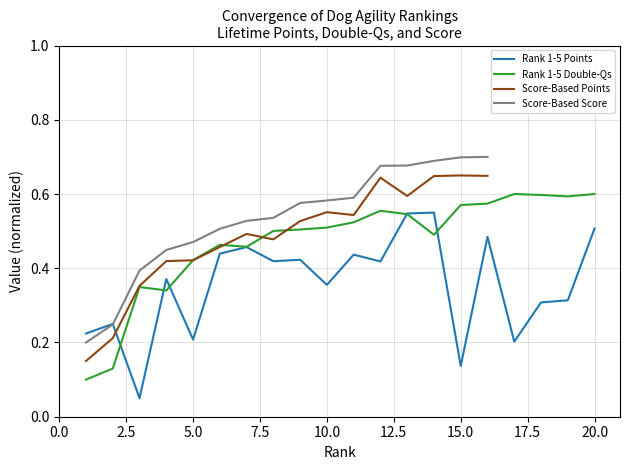

At which category does Rank 1-5 Double-Qs reach its first local peak?

3